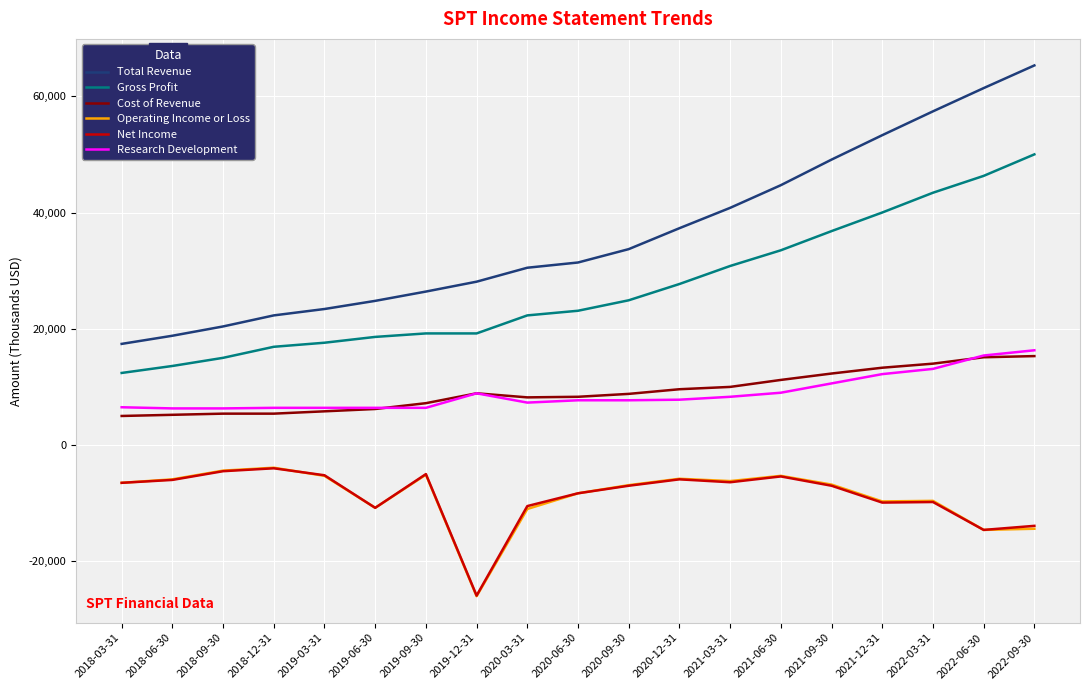

Does the chart display data point markers on the line(s)?

No